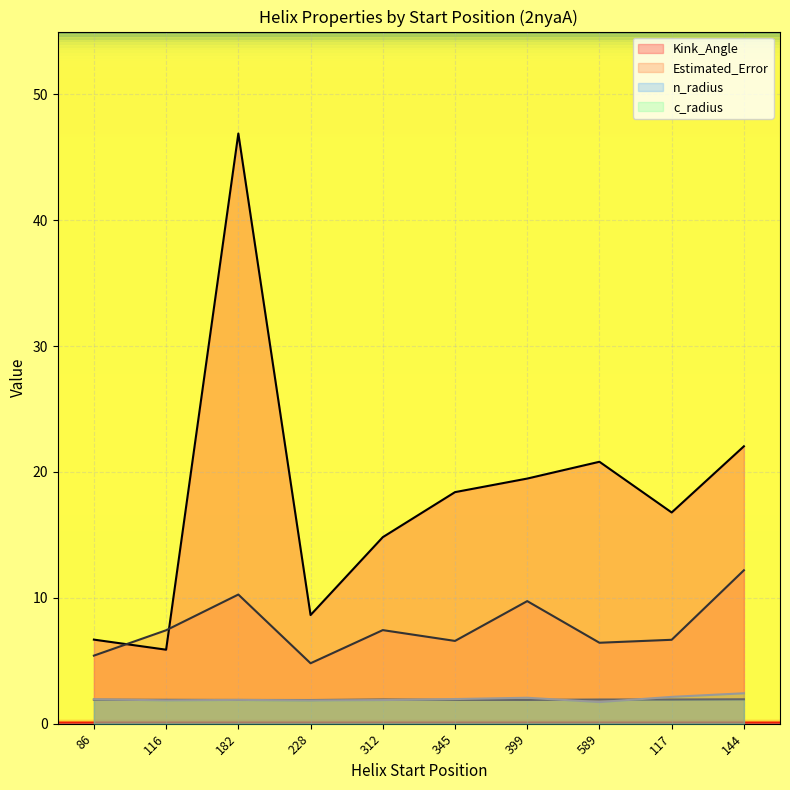

What is the total value across all series at 345?

28.8